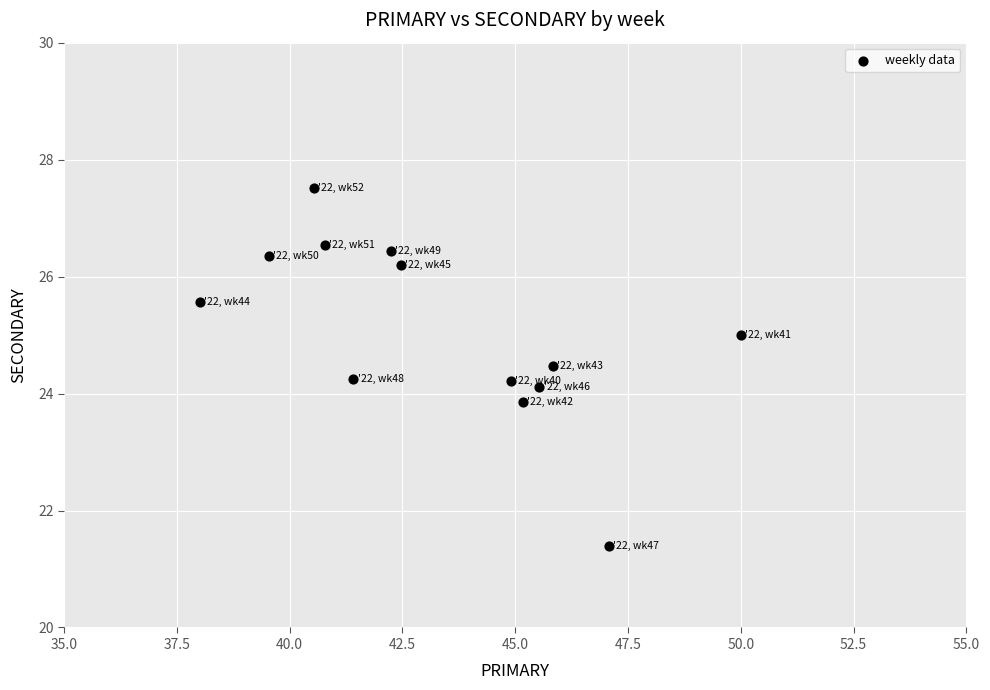

What is the range of Y values (max minus min)?

6.1